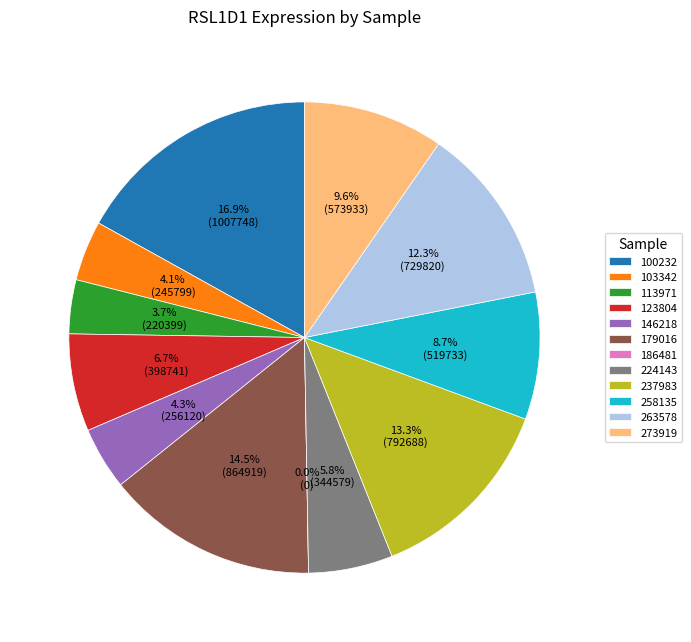

Is it true that 113971 is 4% of the pie?

True